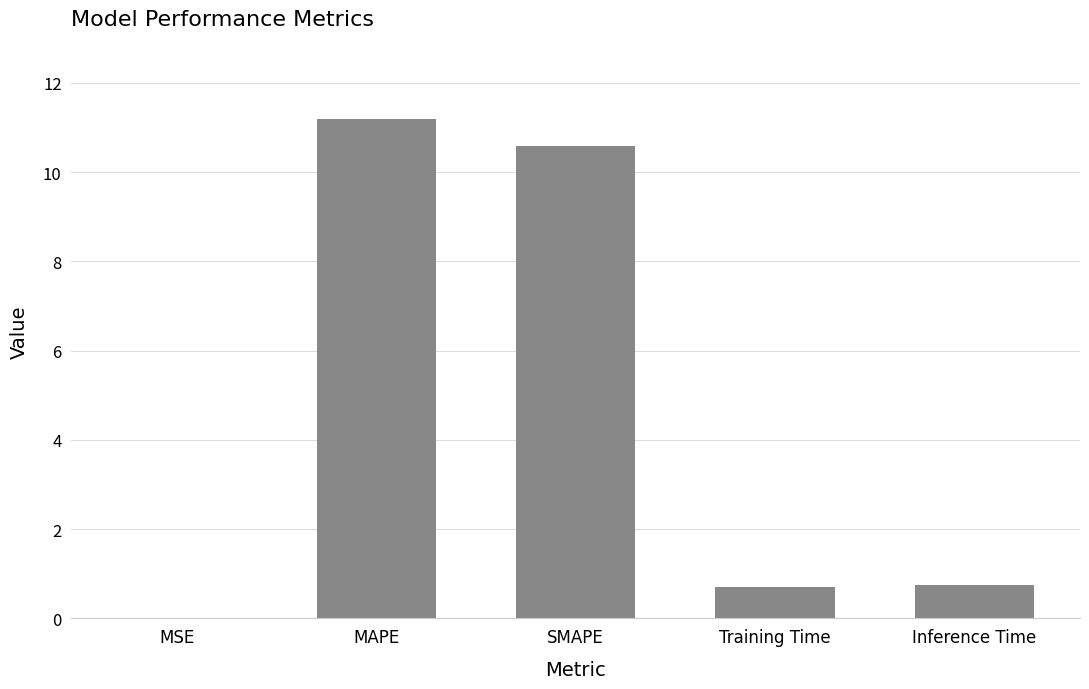

What is the greatest value displayed?

11.2